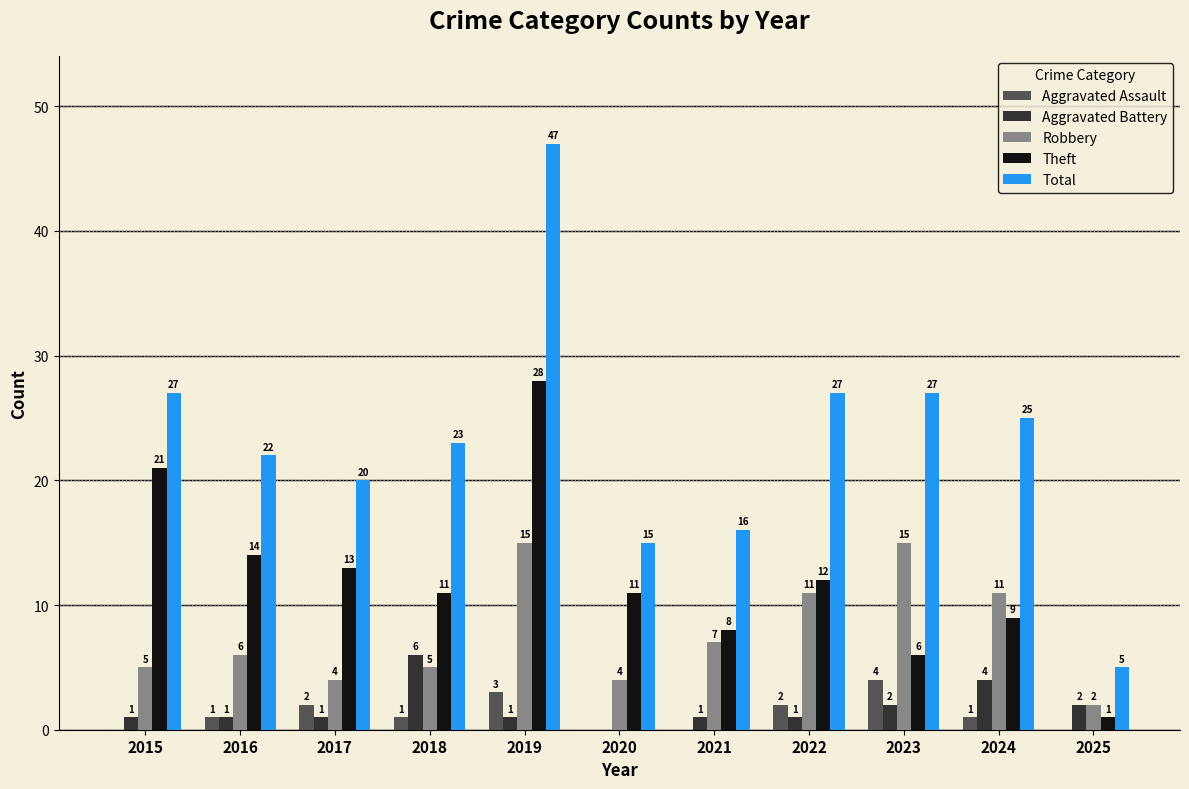

Which category has the highest value in the Theft series?

2019